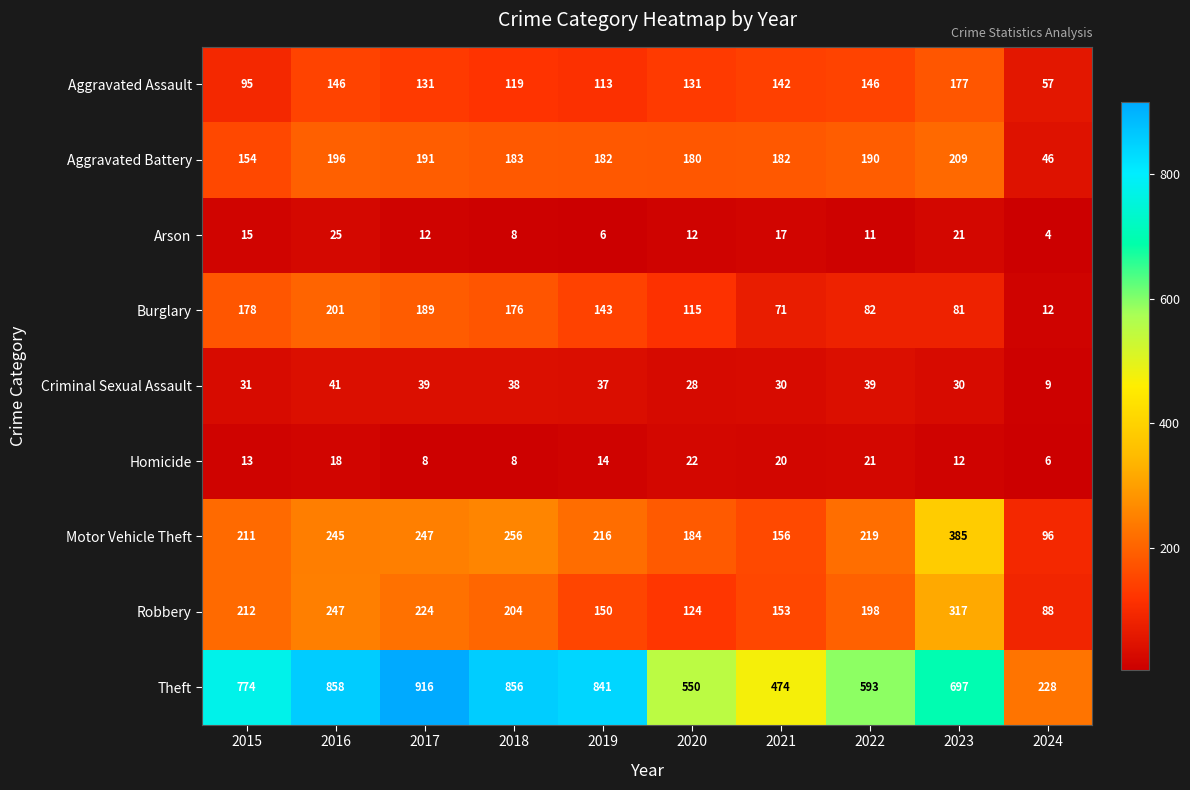

At which label is Aggravated Battery closest to 127?

2015